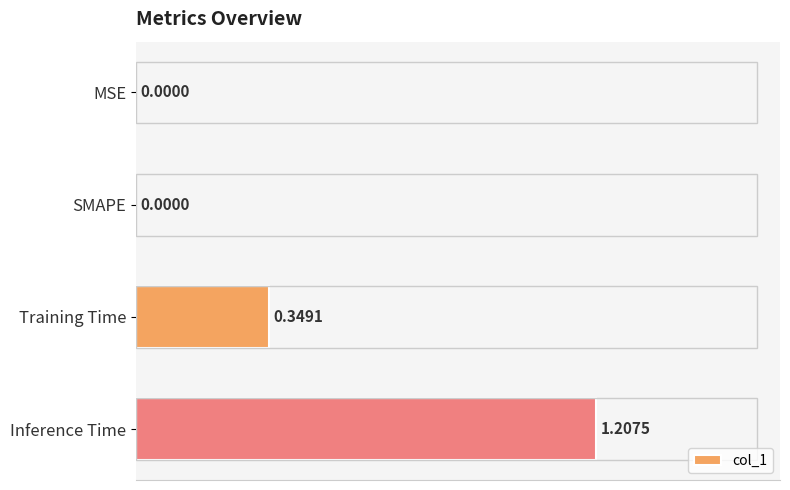

Which has a higher value, Inference Time or MSE?

Inference Time